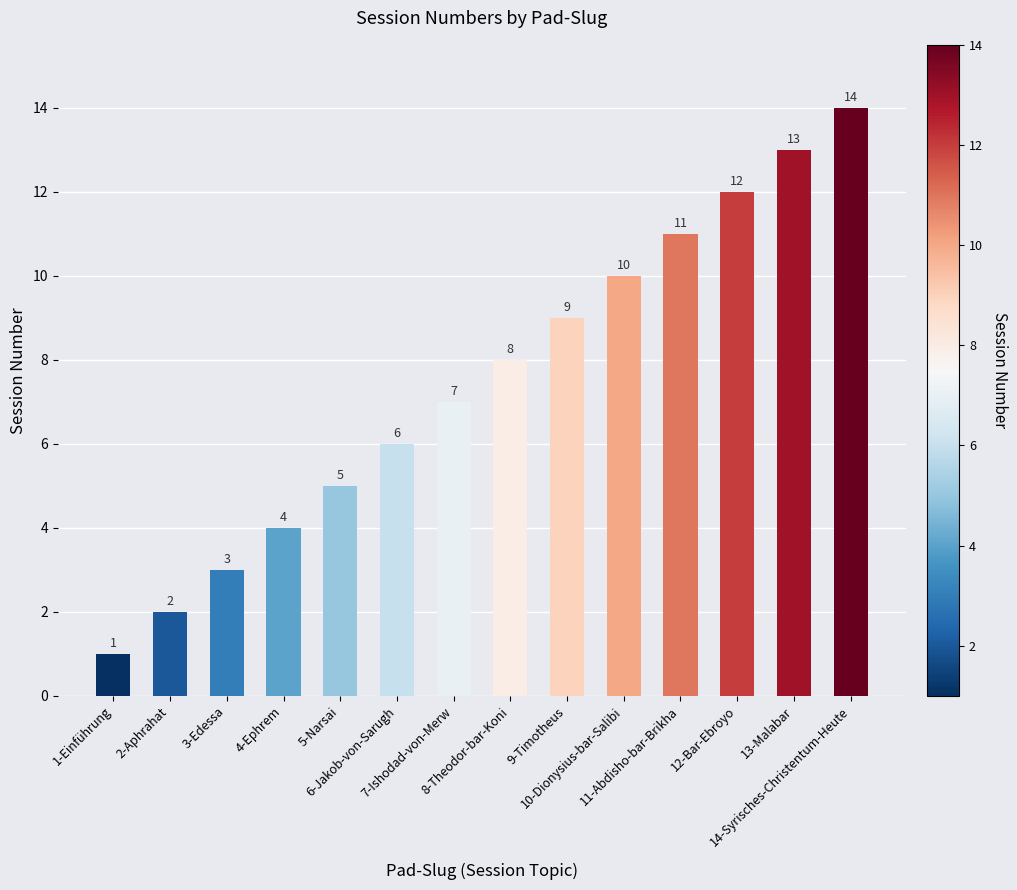

What is the difference between the maximum and minimum values?

13